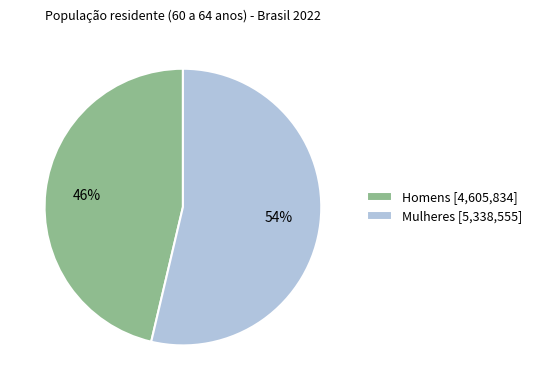

To the nearest percent, what percentage of the pie is Homens?

46%